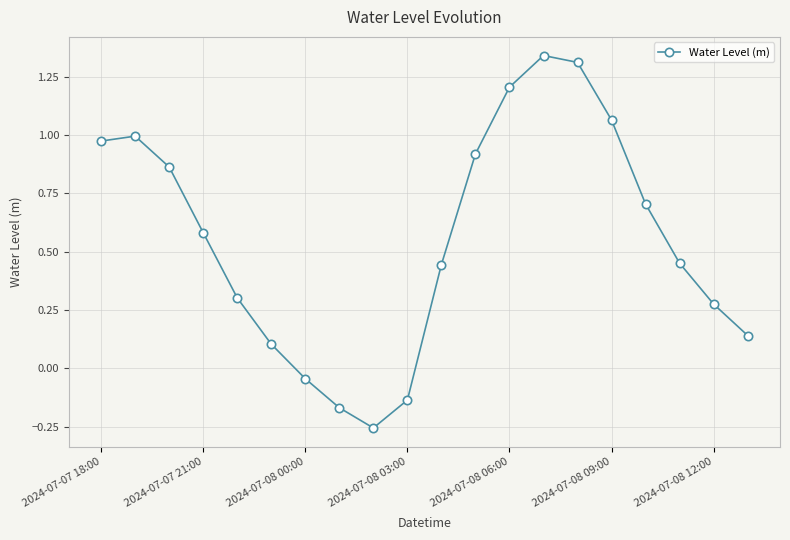

How many points are lower than both their immediate neighbors (excluding endpoints)?

1